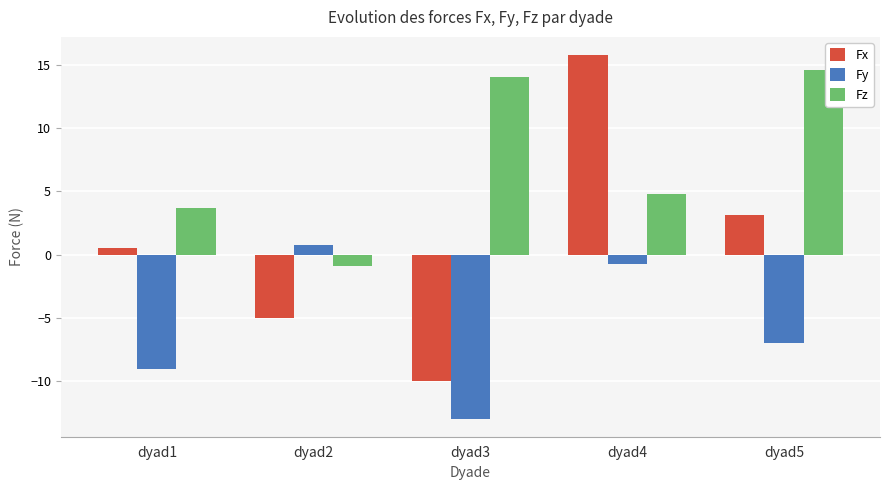

How many data points in Fx are above 0?

3